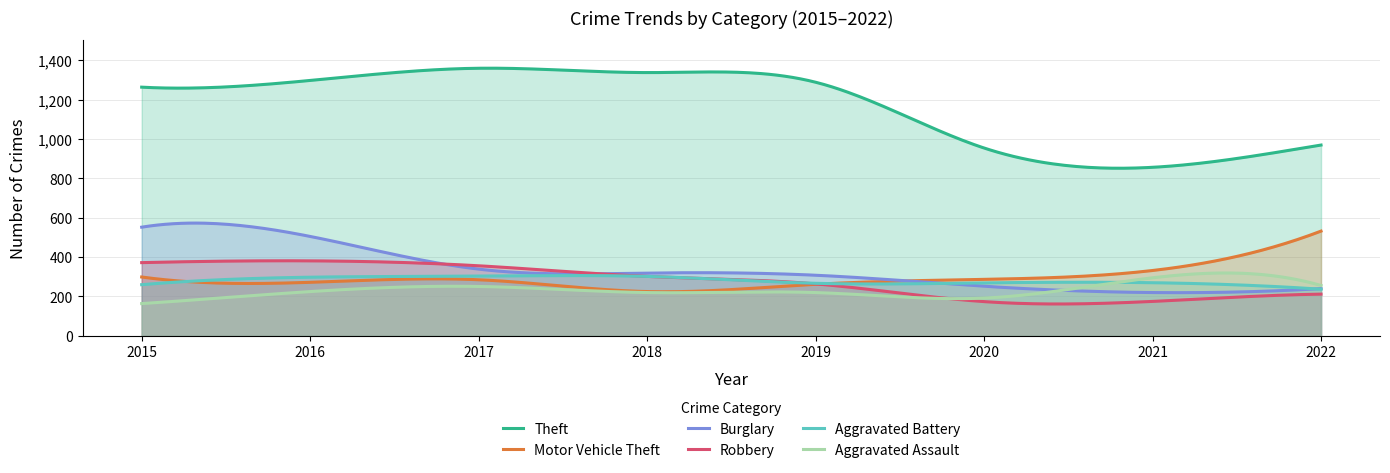

True or false: Robbery and Aggravated Battery cross at least once.

True